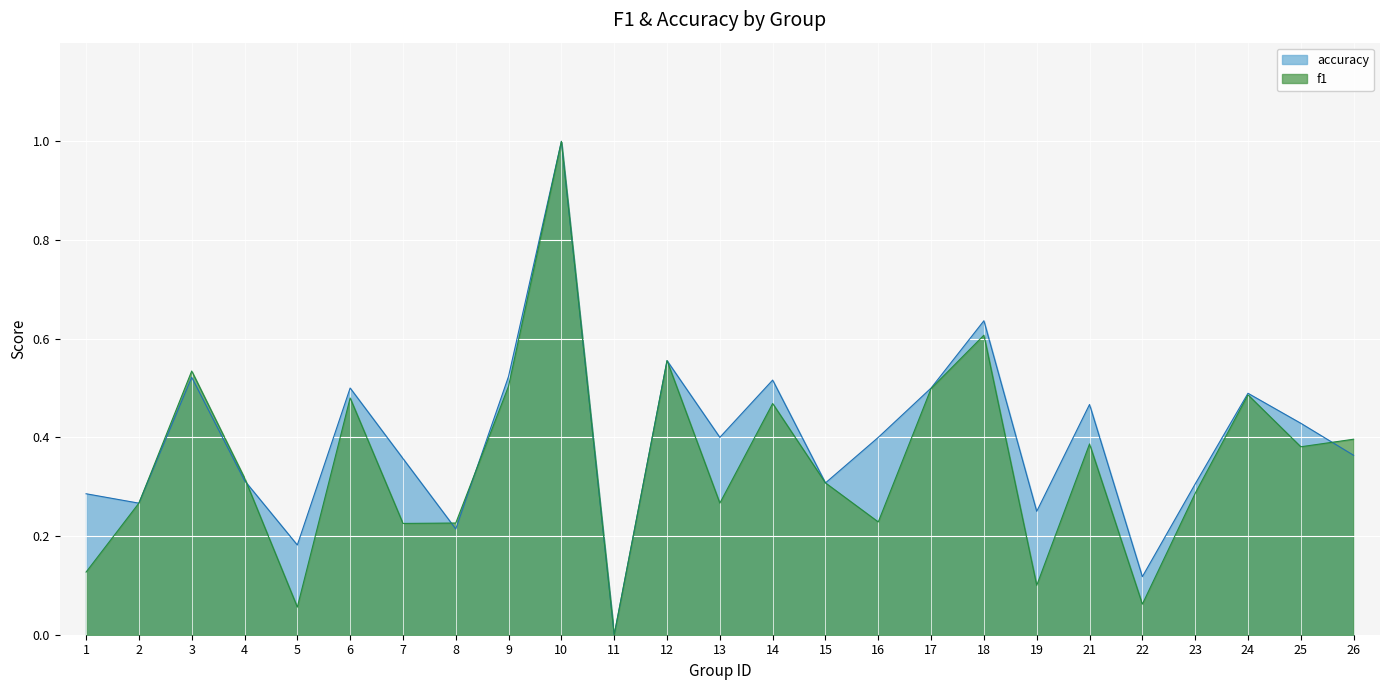

What is the value of the accuracy point at the 9th from the left?

0.5